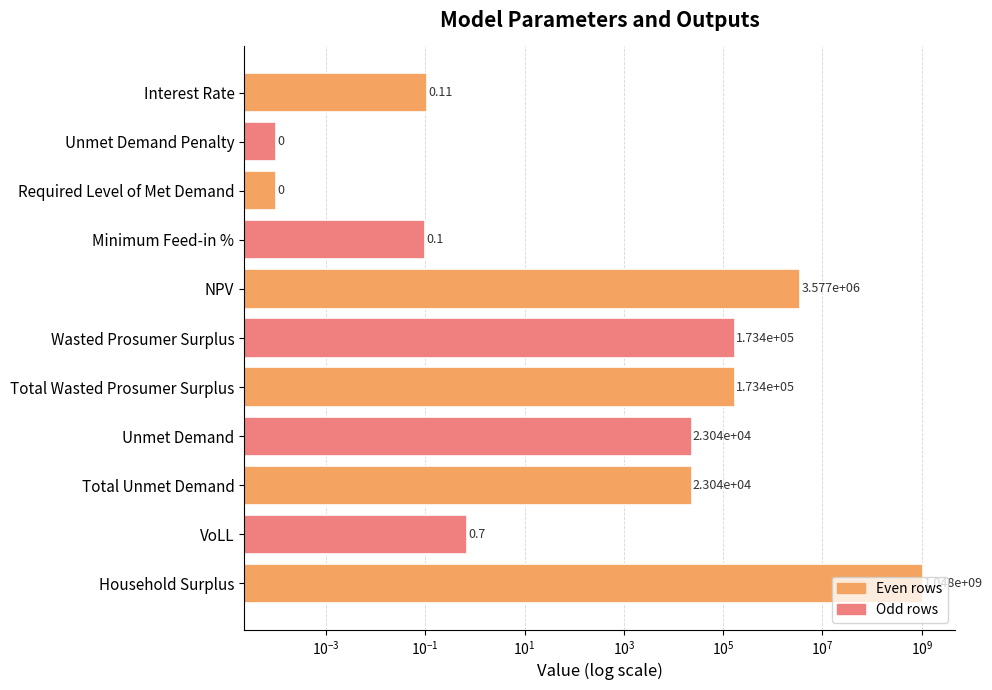

Does the chart contain stacked bars?

No